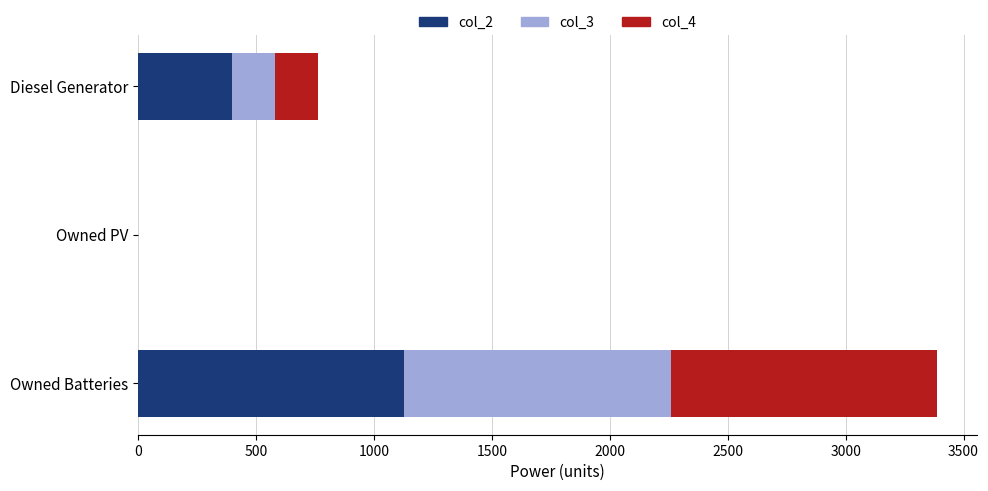

How many distinct data groups are displayed?

3